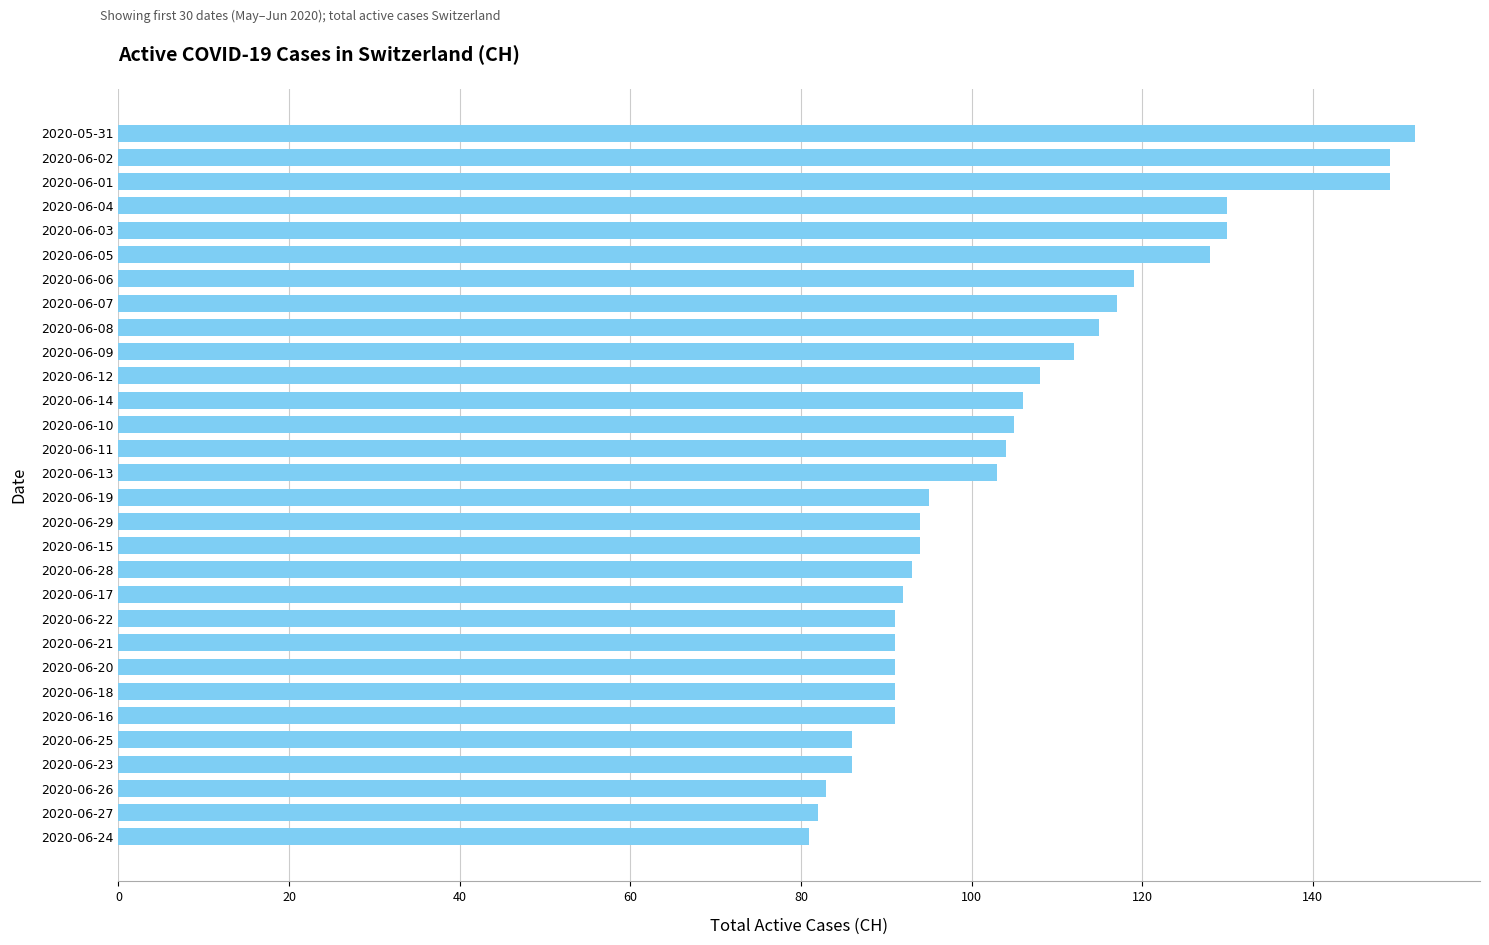

The chart shows a value of 125 at 2020-06-20. True or false?

False